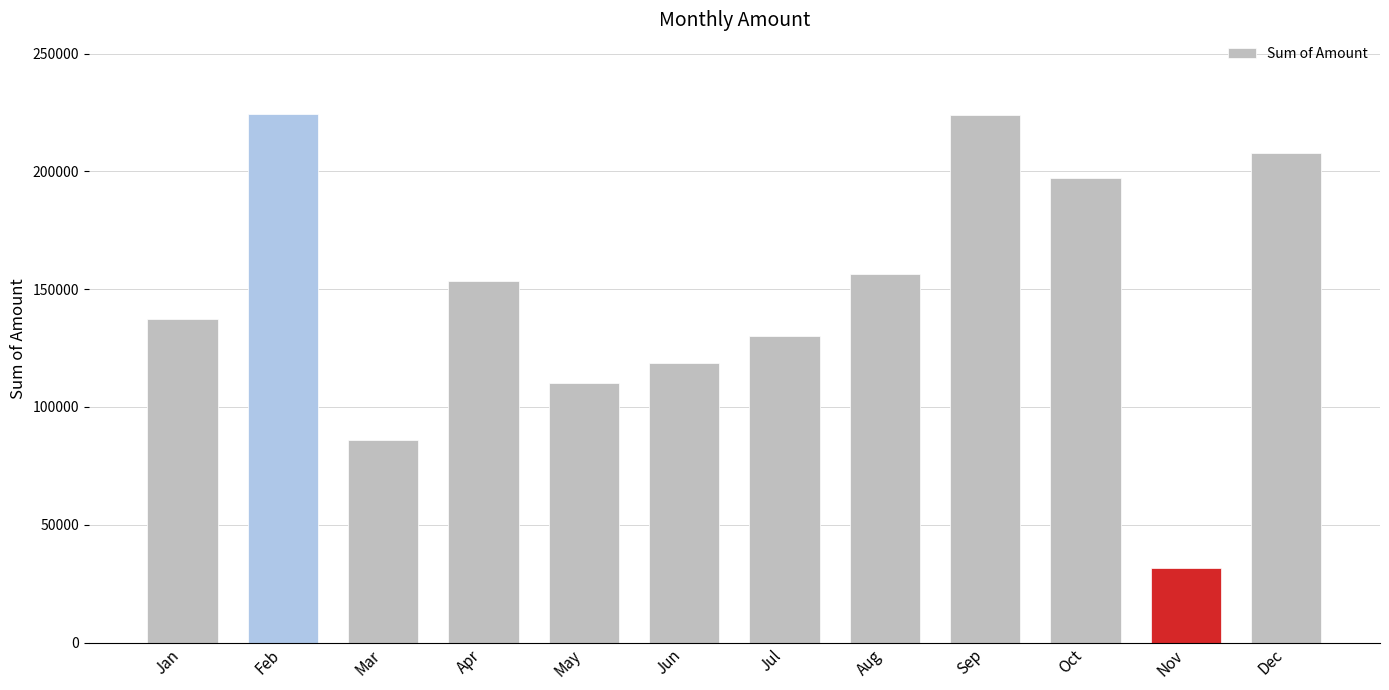

What is the value of the 7th bar from the left?

130100